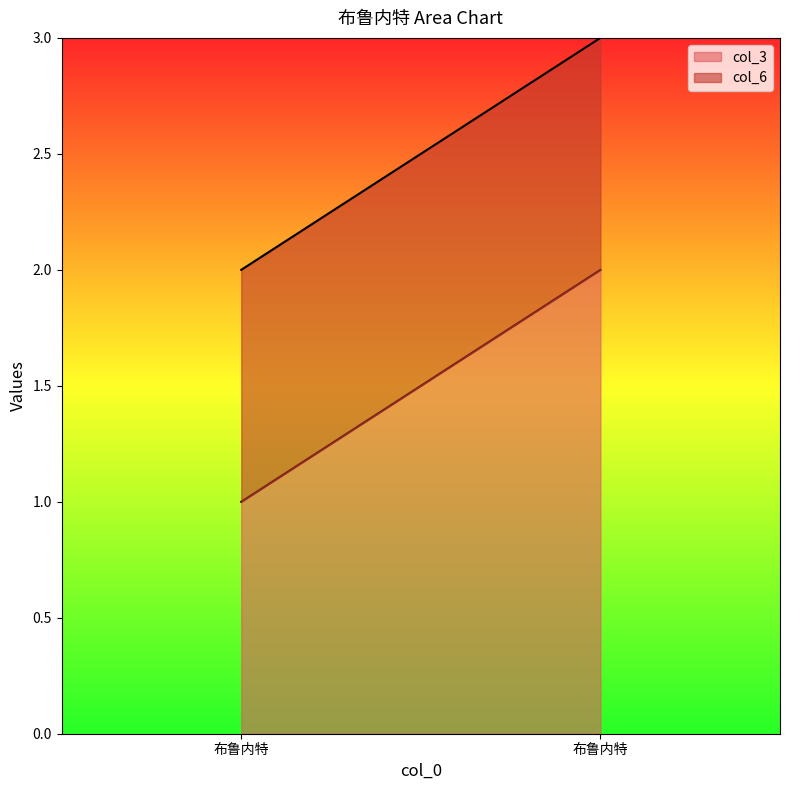

The col_6 series shows 1 at 布鲁内特. True or false?

True